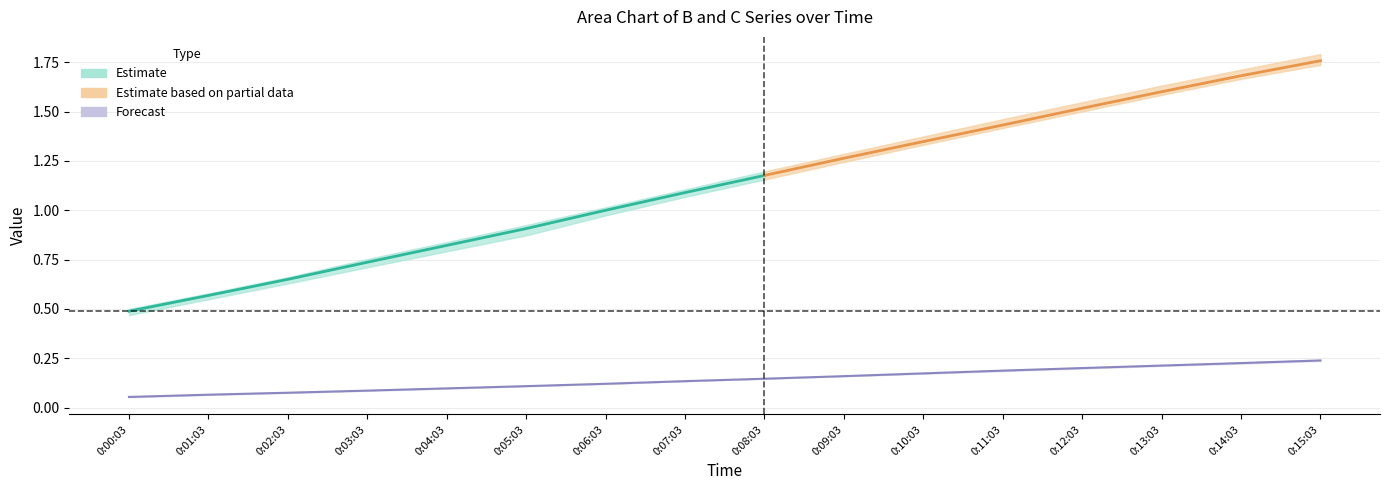

What is the difference between the B3 values at 0:09:03 and 0:04:03?

0.5